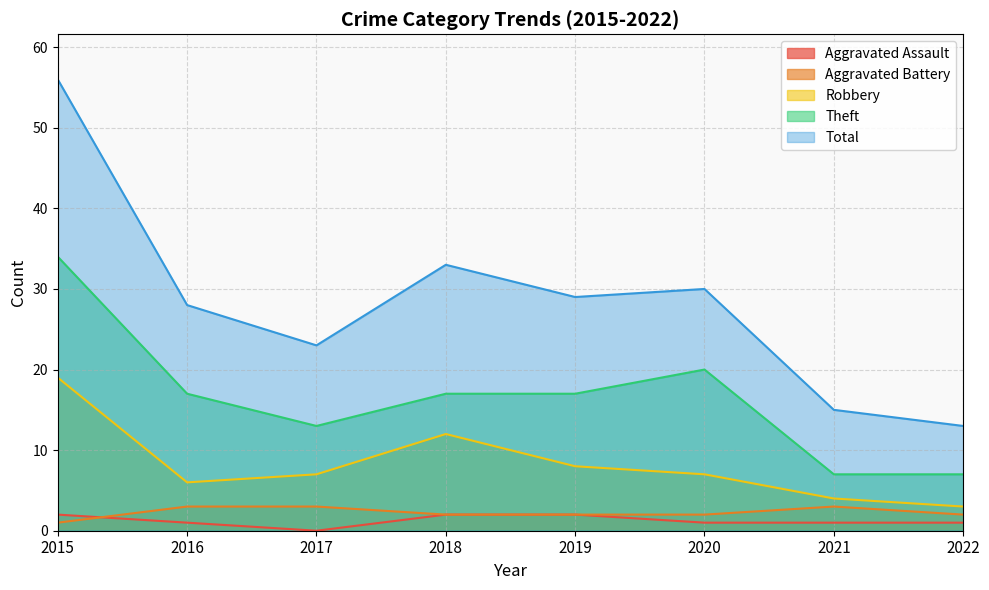

At which label does Aggravated Battery reach its minimum?

2015